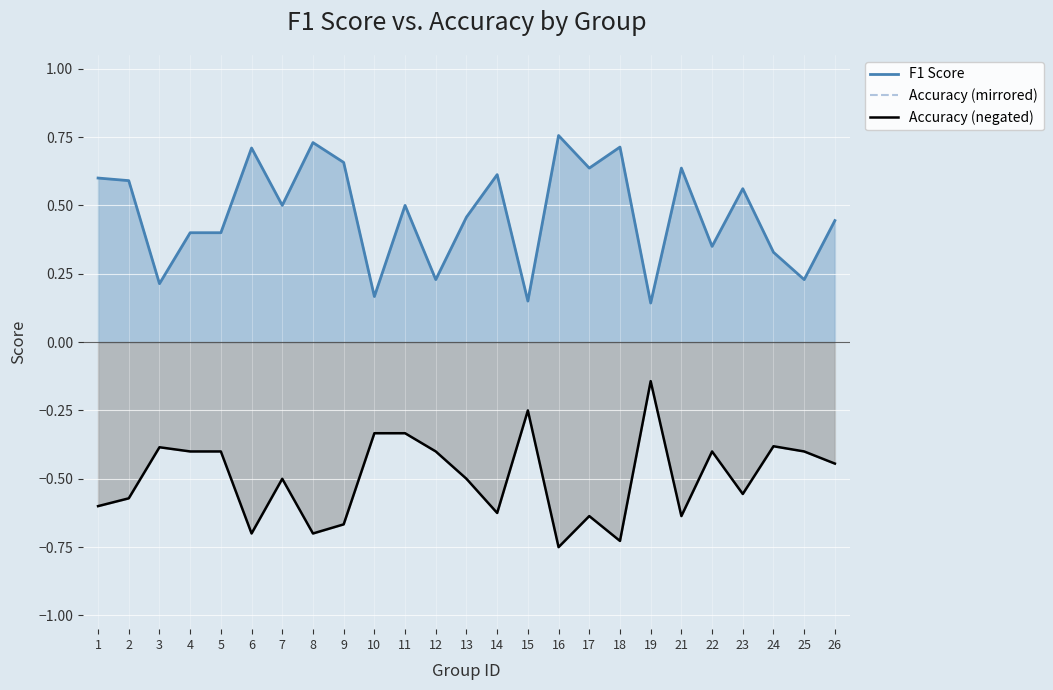

Reading left to right, extract all data points from this chart.

F1 Score: 1=0.6	2=0.6	3=0.2	4=0.4	5=0.4	6=0.7	7=0.5	8=0.7	9=0.7	10=0.2	11=0.5	12=0.2	13=0.5	14=0.6	15=0.2	16=0.8	17=0.6	18=0.7	19=0.1	21=0.6	22=0.3	23=0.6	24=0.3	25=0.2	26=0.4
Accuracy (mirrored): 1=-0.6	2=-0.6	3=-0.4	4=-0.4	5=-0.4	6=-0.7	7=-0.5	8=-0.7	9=-0.7	10=-0.3	11=-0.3	12=-0.4	13=-0.5	14=-0.6	15=-0.2	16=-0.8	17=-0.6	18=-0.7	19=-0.1	21=-0.6	22=-0.4	23=-0.6	24=-0.4	25=-0.4	26=-0.4
Accuracy (negated): 1=-0.6	2=-0.6	3=-0.4	4=-0.4	5=-0.4	6=-0.7	7=-0.5	8=-0.7	9=-0.7	10=-0.3	11=-0.3	12=-0.4	13=-0.5	14=-0.6	15=-0.2	16=-0.8	17=-0.6	18=-0.7	19=-0.1	21=-0.6	22=-0.4	23=-0.6	24=-0.4	25=-0.4	26=-0.4